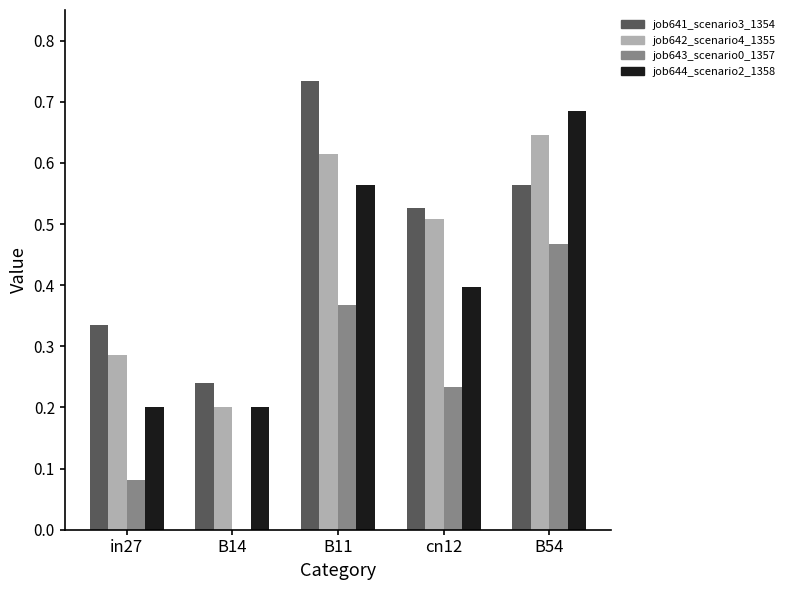

Which series changed the most between B11 and B54?

job641_scenario3_1354